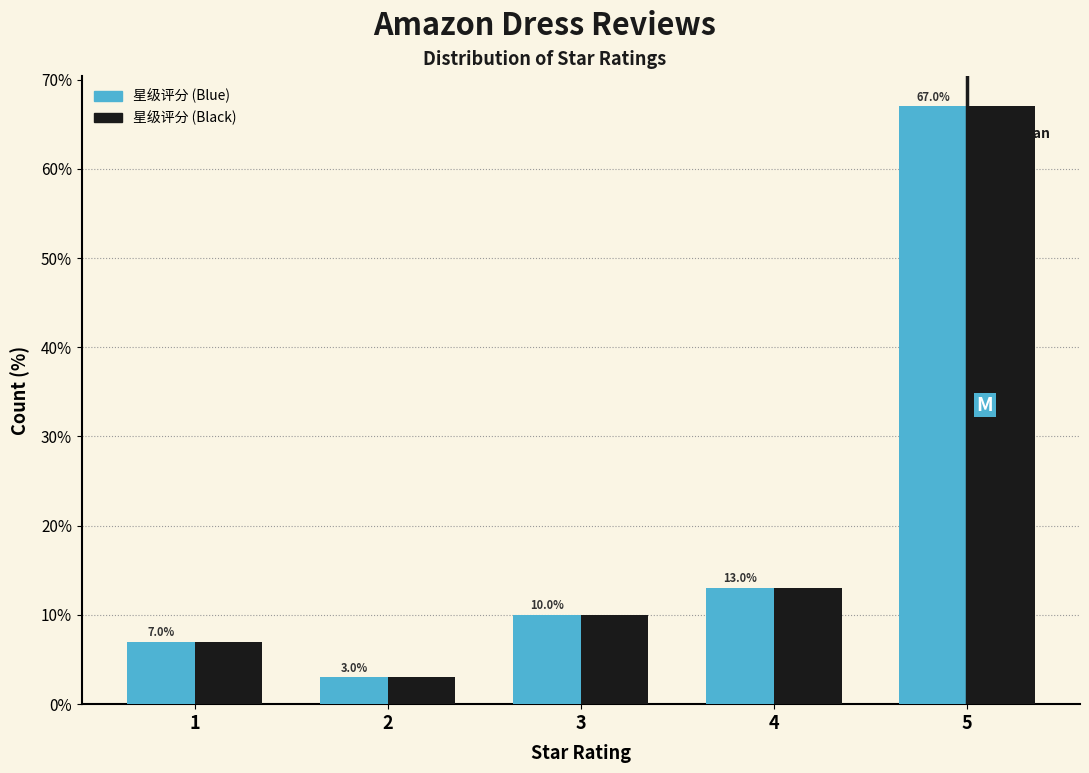

Reading left to right, list all the values displayed in this chart.

星级评分 (Blue): 1=7.0	2=3.0	3=10.0	4=13.0	5=67.0
星级评分 (Black): 1=7.0	2=3.0	3=10.0	4=13.0	5=67.0